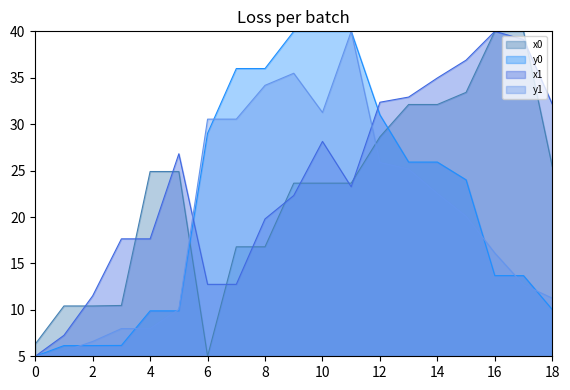

List the series in order of their overall mean, highest first.

x1, x0, y0, y1